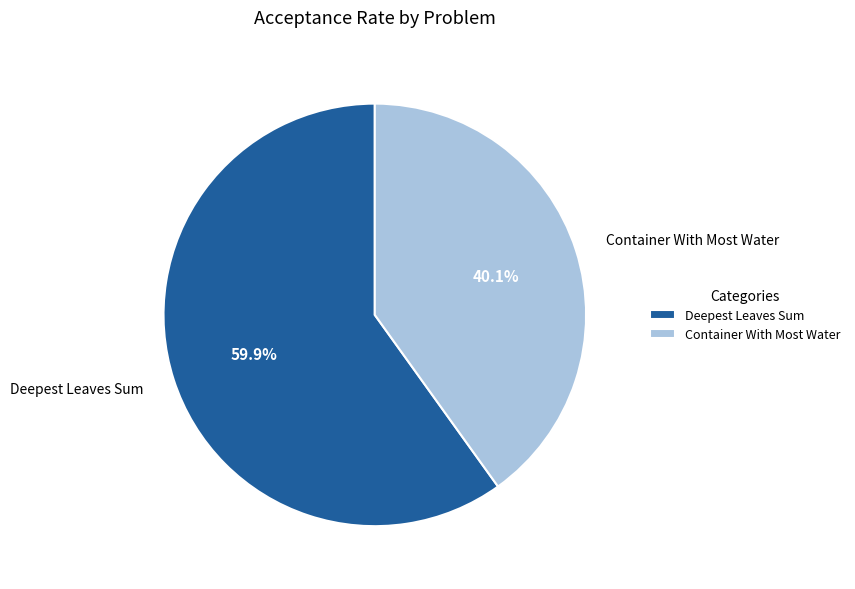

The Deepest Leaves Sum slice represents 67% of the pie. True or false?

False